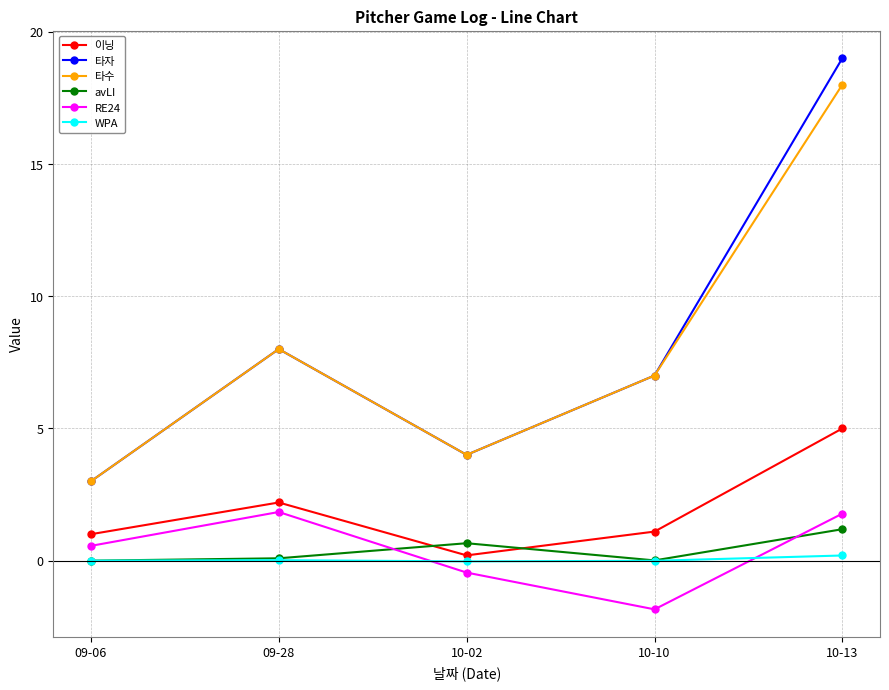

What is the total value across all series at 09-06?

7.6